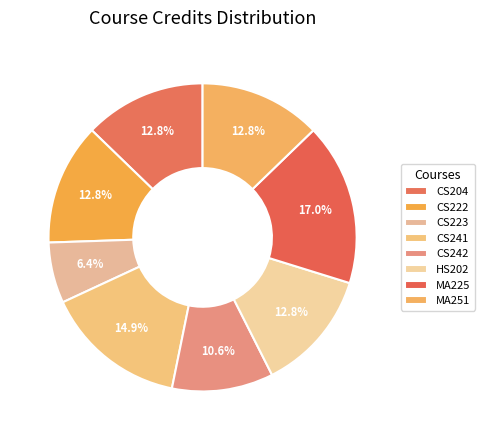

To the nearest percent, what is the difference between the largest and smallest slice percentages?

11%